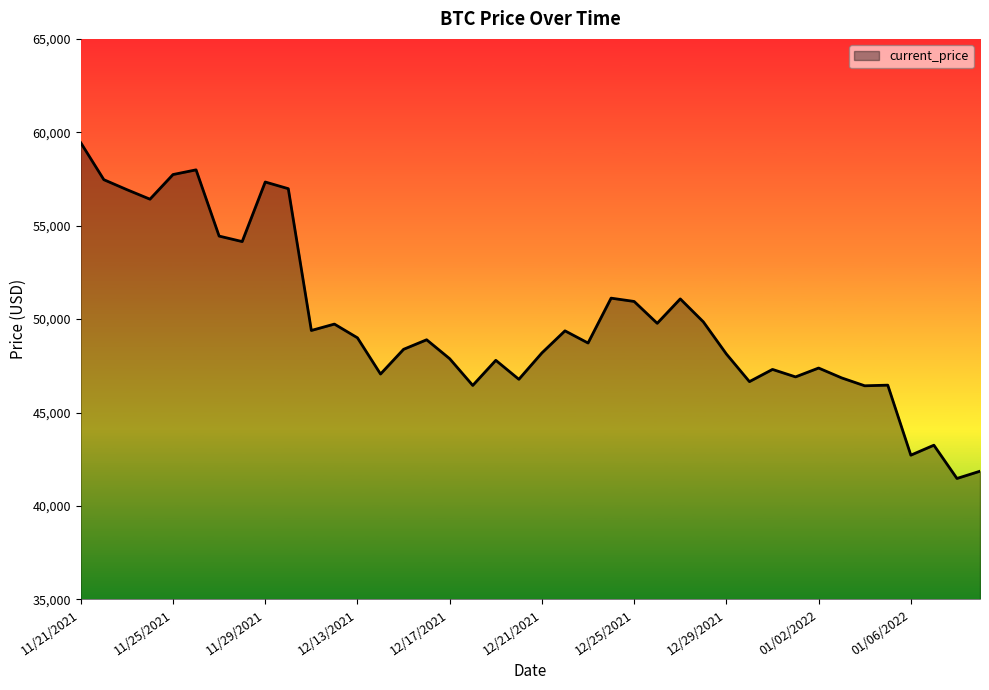

What is the greatest value displayed?

59441